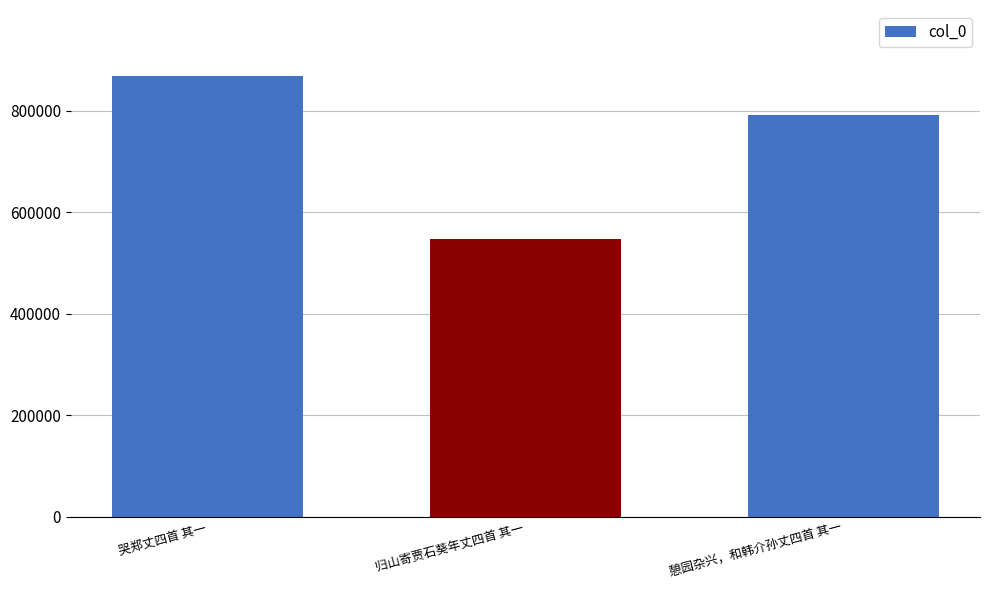

Approximately how many times larger is the value at 憩园杂兴，和韩介孙丈四首 其一 compared to 归山寄贾石葵年丈四首 其一?

1.4